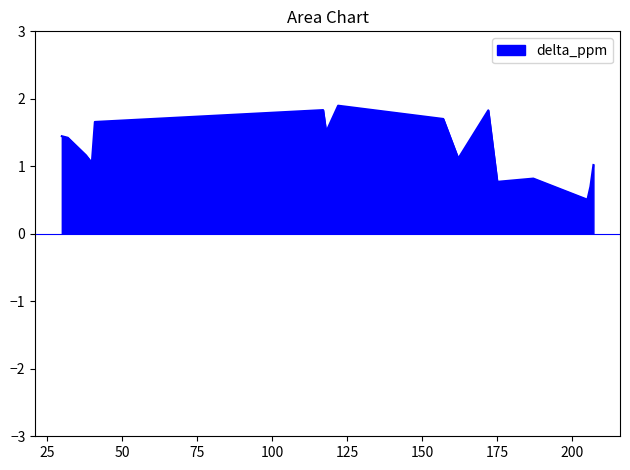

What is the minimum value shown in the chart?

0.5